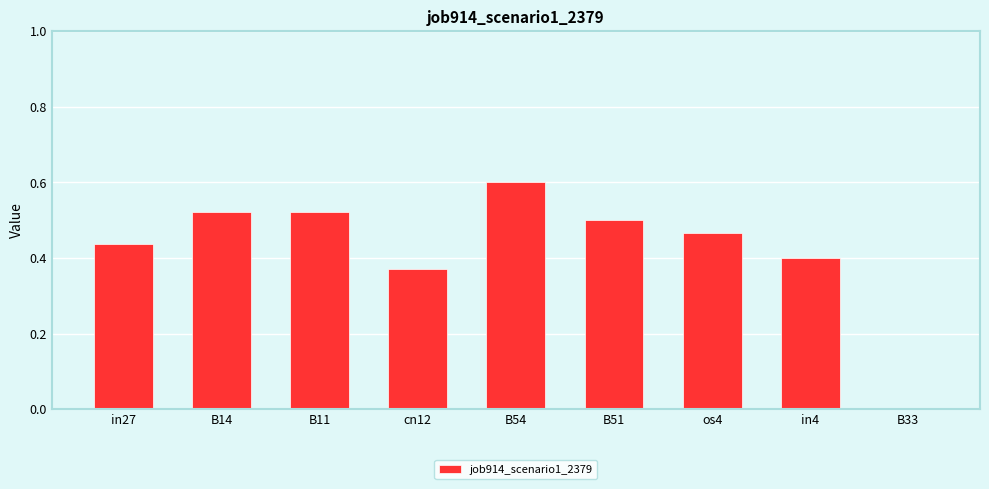

What is the difference between the values at os4 and cn12?

0.1